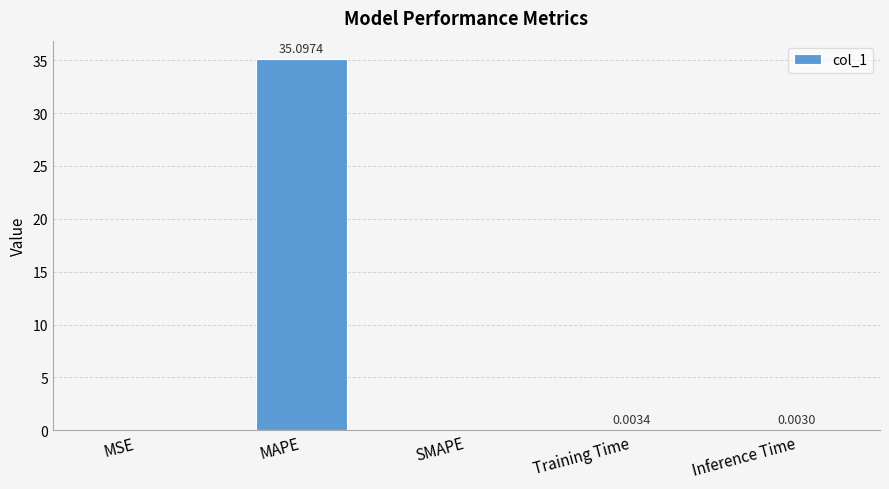

The value at SMAPE is -15.0. True or false?

False